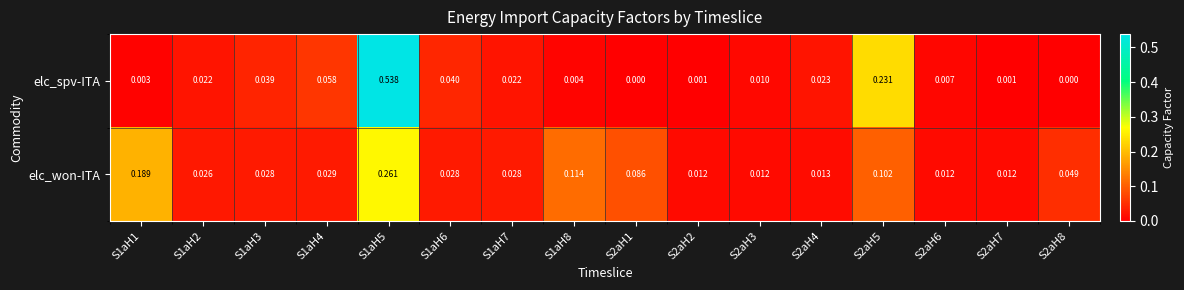

Which series has the widest spread of values?

elc_spv-ITA